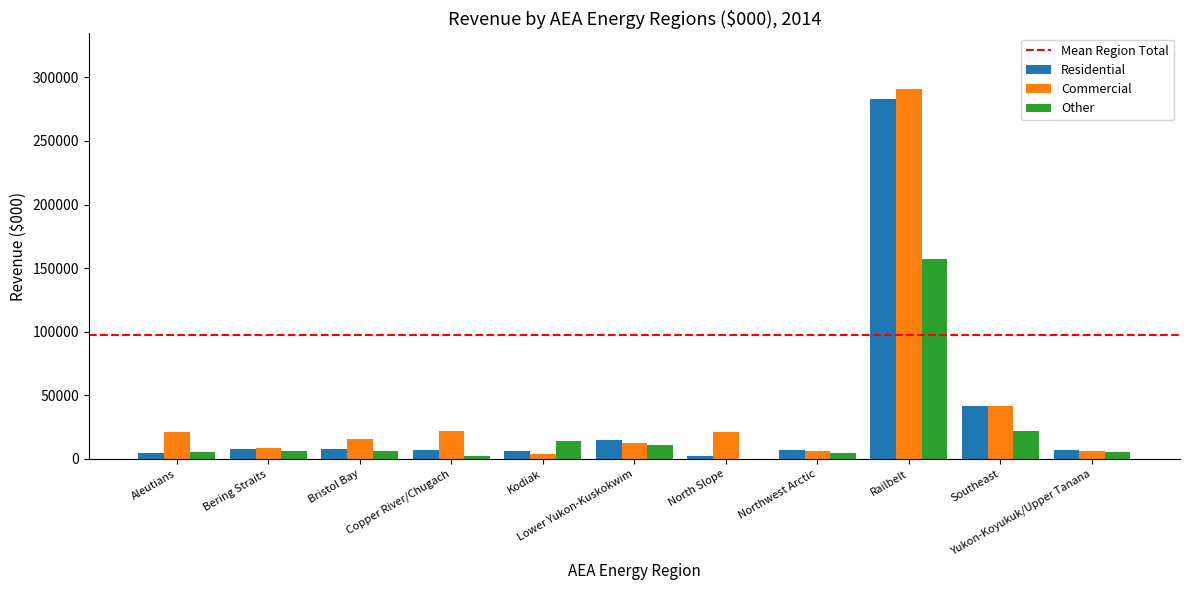

How many groups of bars are there?

11